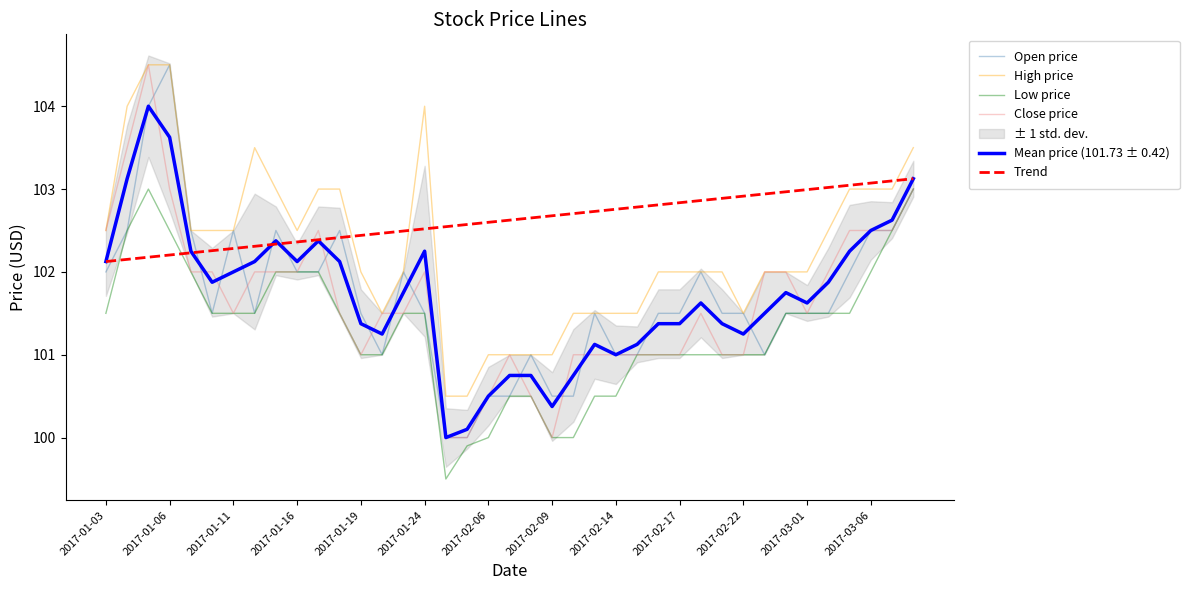

What is the sum of all Trend values?

4002.4